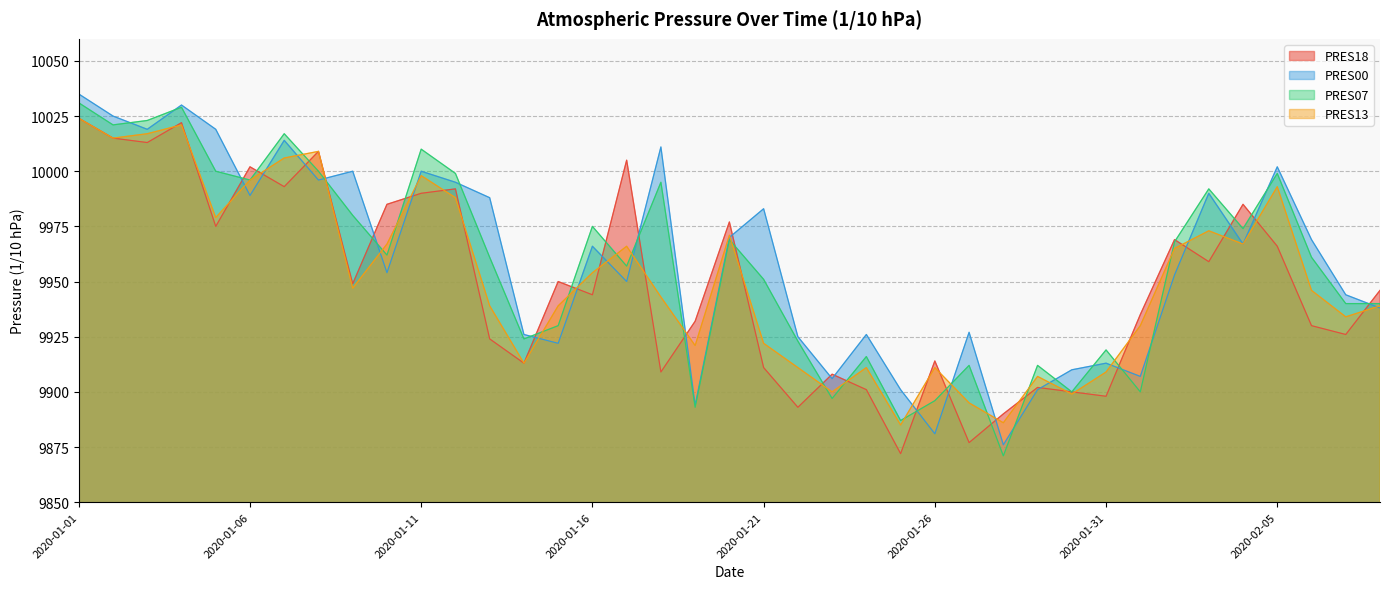

At which category is the sum across all series the highest?

2020-01-01